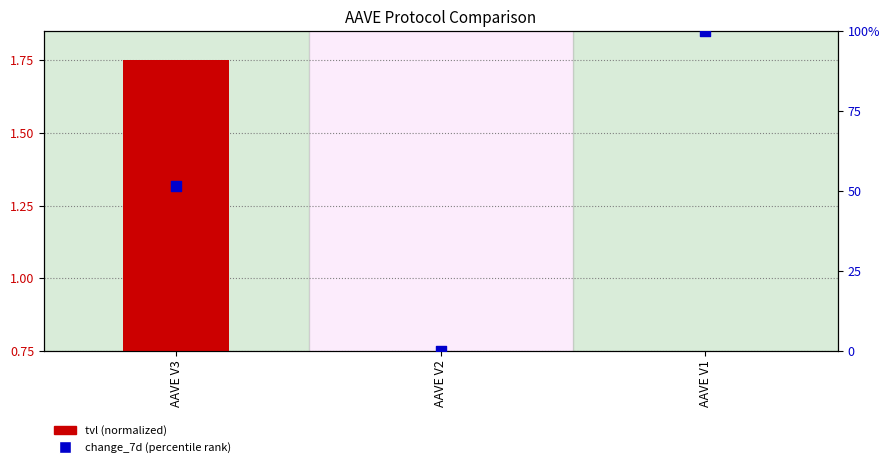

Which series has the largest total across all categories?

change_7d (percentile rank)